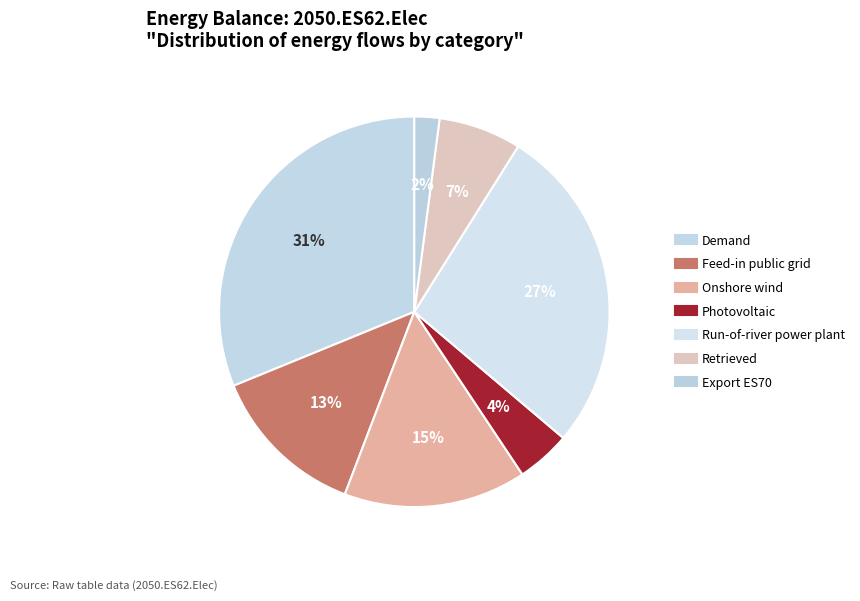

Is it true that Retrieved is 1% of the pie?

False